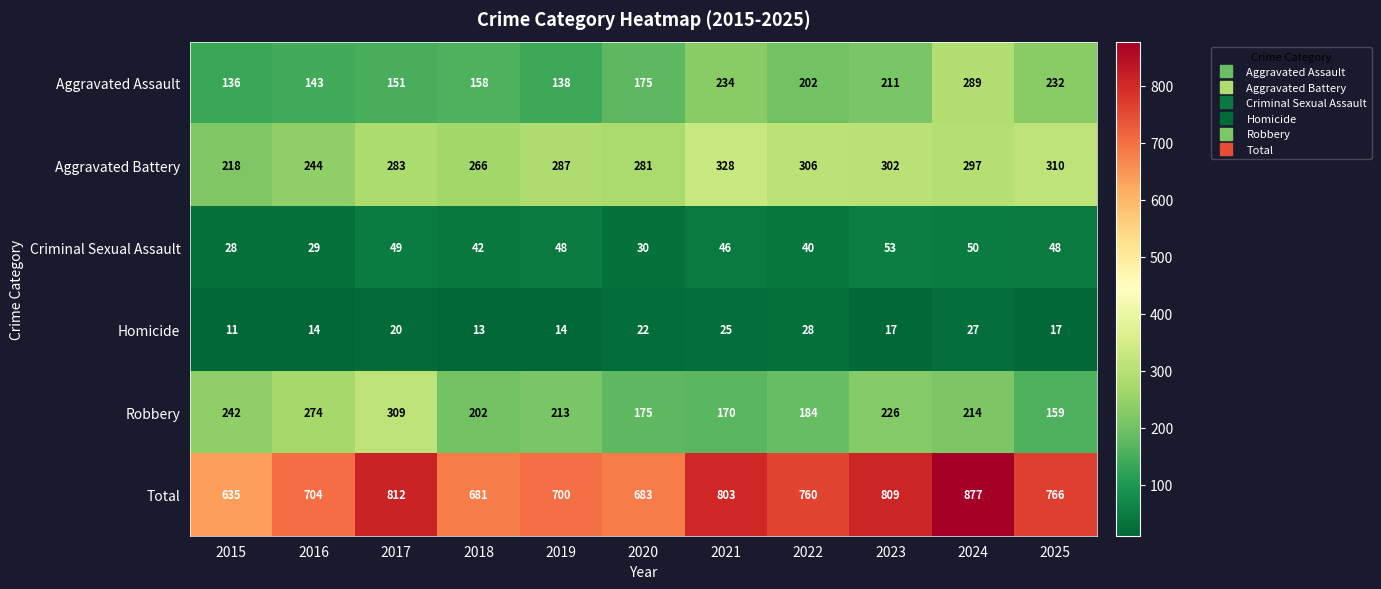

Count the number of categories in the chart.

11